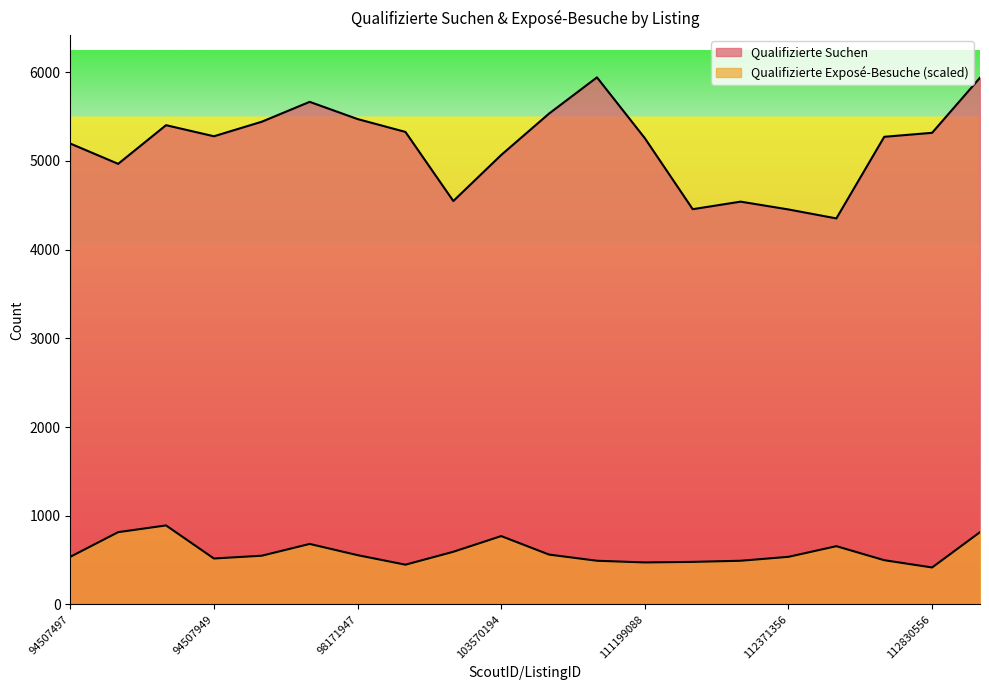

Which series has the widest spread of values?

Qualifizierte Suchen